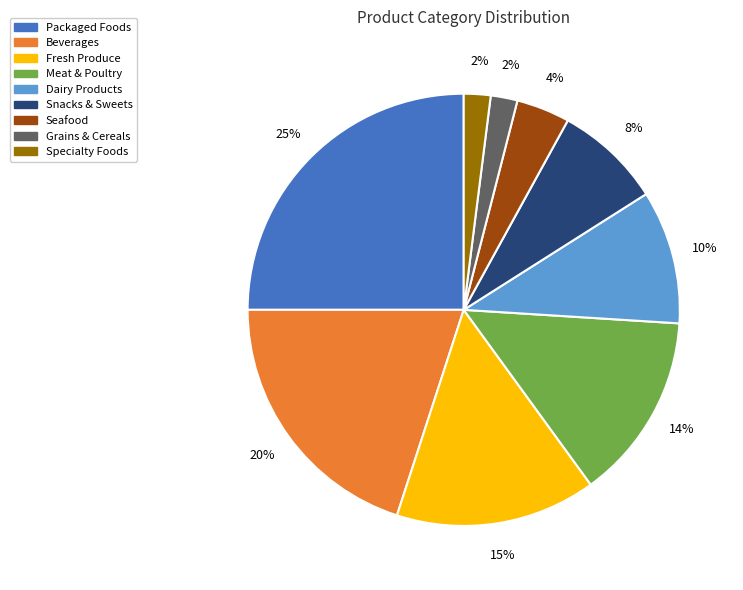

True or false: Grains & Cereals accounts for 14% of the total.

False